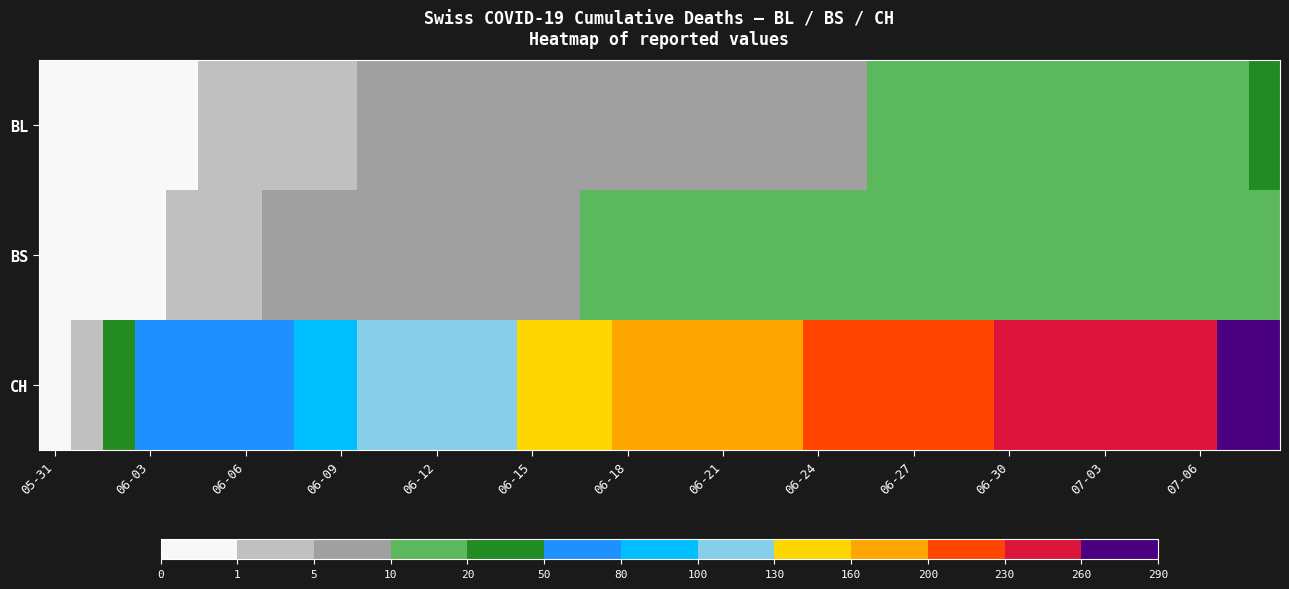

What is the greatest value displayed?

282